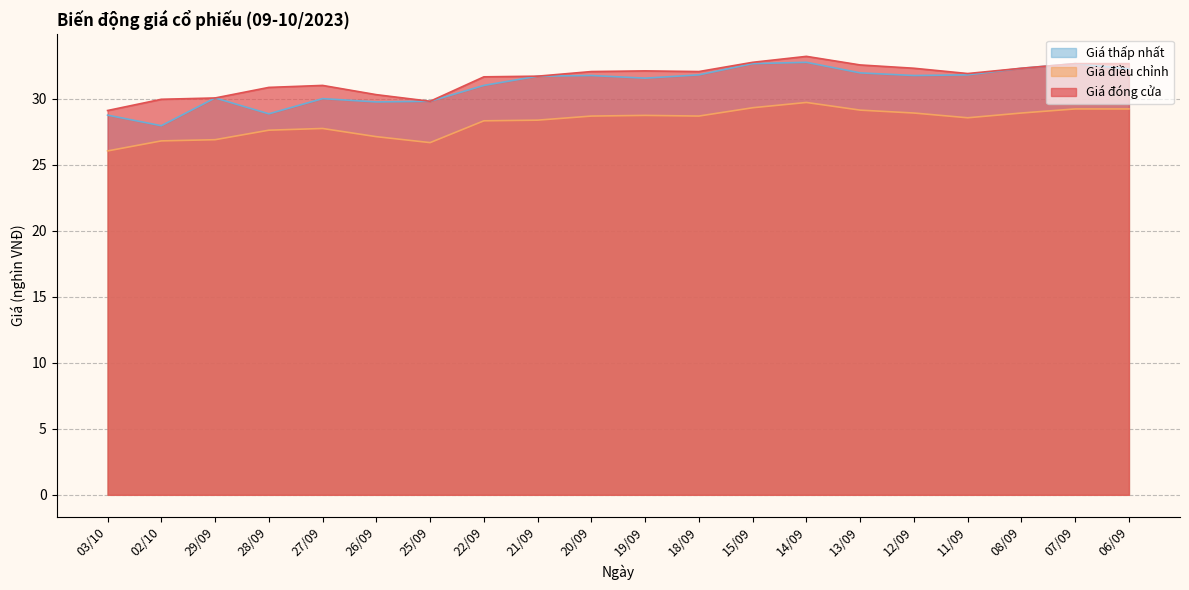

How many categories are shown in the chart?

20